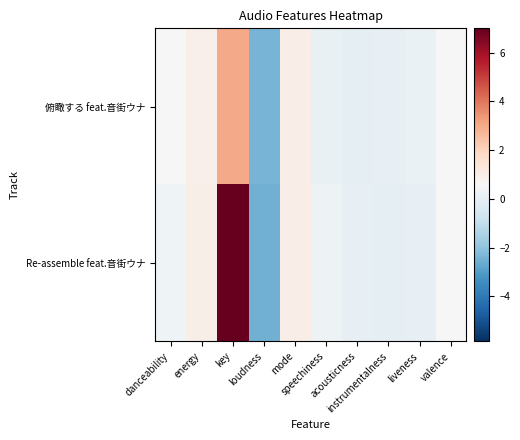

What is the total value across all series at mode?

2.0